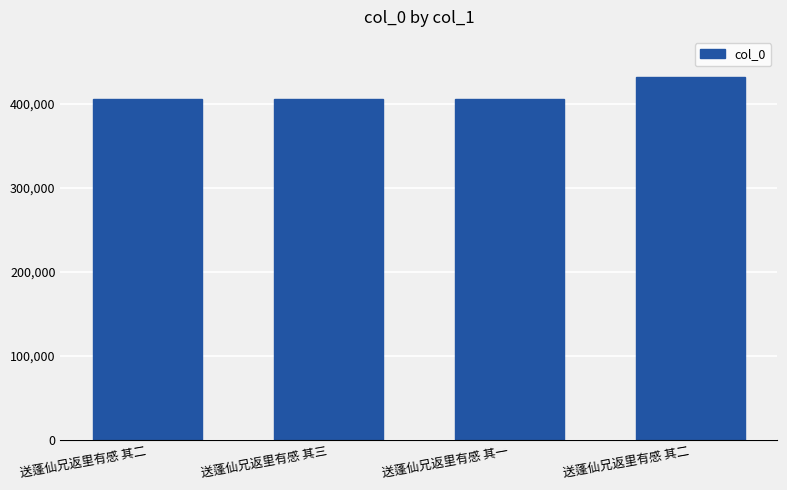

True or false: the data shows 709613 at 送蓬仙兄返里有感 其三.

False